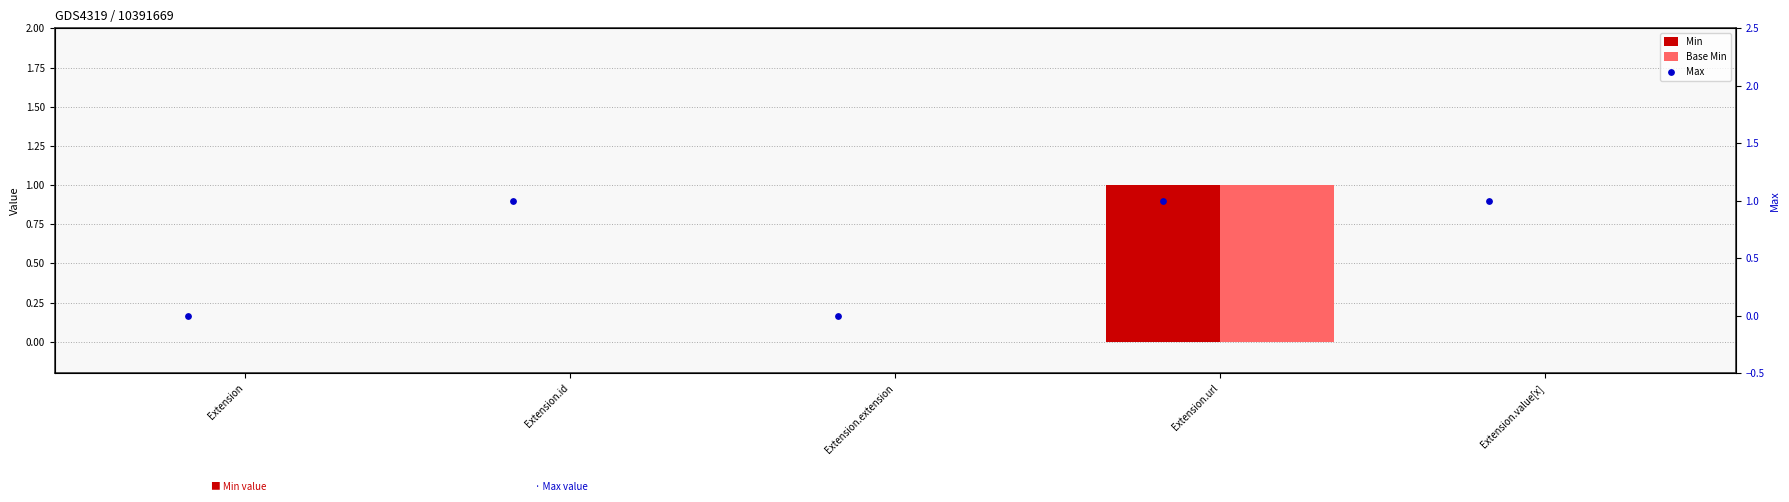

Is the value of Base Min at Extension.value[x] greater than the value of Max at Extension.url?

No